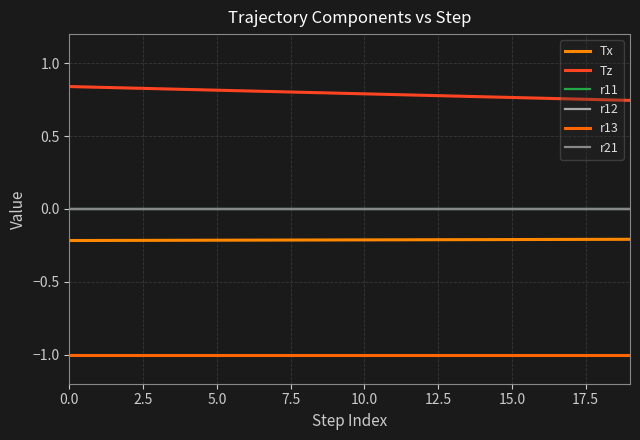

Does the chart have visible grid lines?

Yes